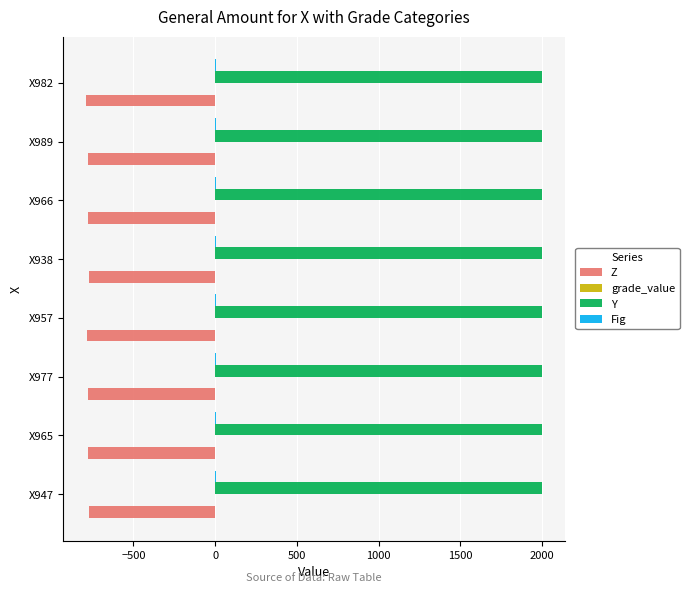

Which series has the largest total across all categories?

Y